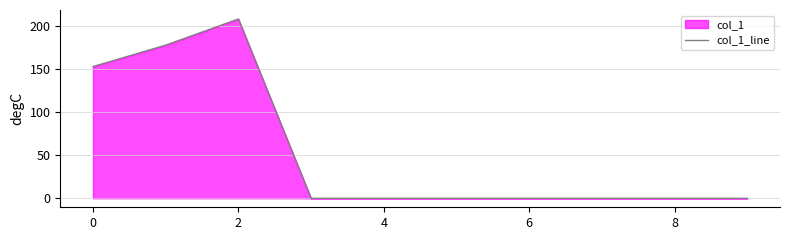

Reading left to right, transcribe all the data shown in this chart.

153.1	178.0	208.4	0.0	0.0	0.0	0.0	0.0	0.0	0.0